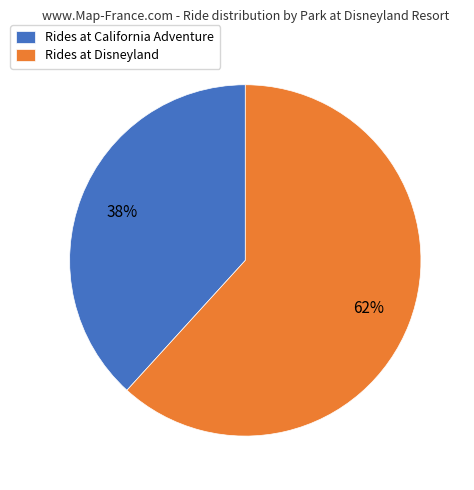

Is it true that Rides at California Adventure is 38% of the pie?

True